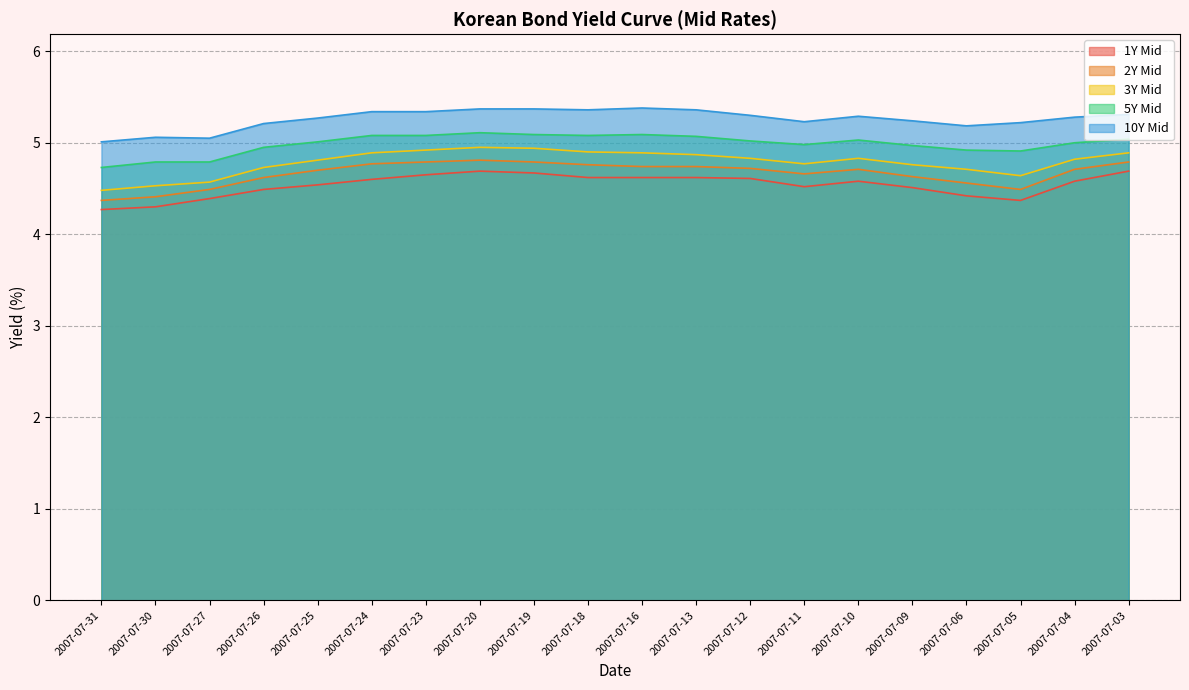

Which category has the lowest value in the 5Y Mid series?

2007-07-31